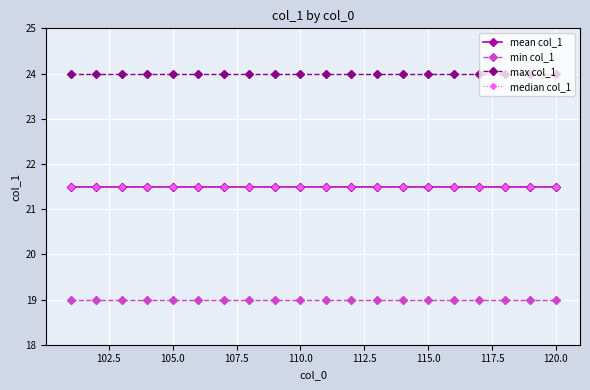

Is this an area chart (filled region under the line)?

No